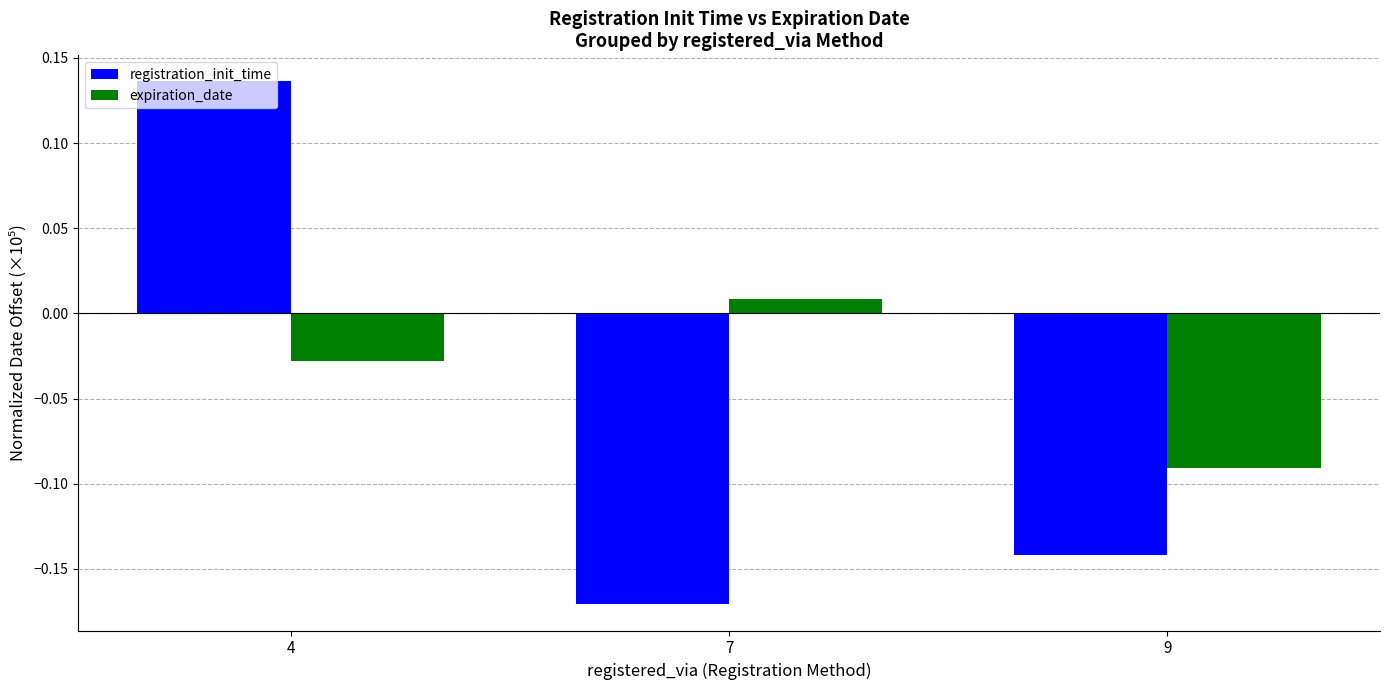

Which category has the highest value across all series?

4